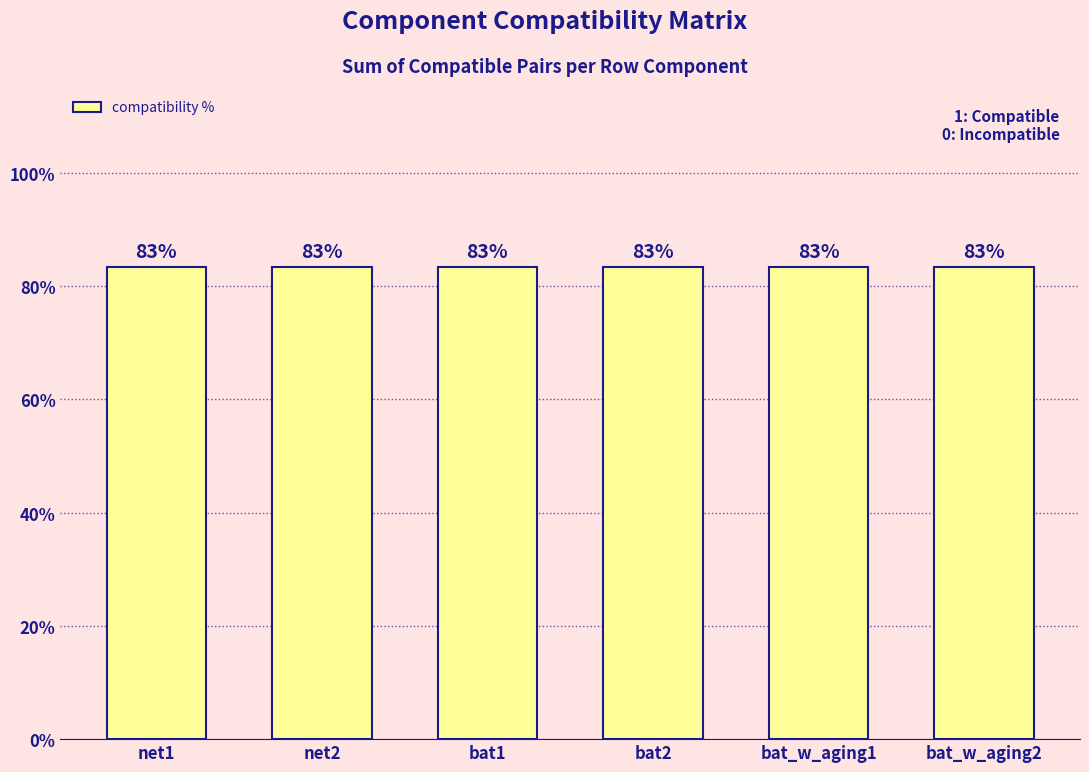

List the series in order of their peak value, lowest first.

net1, net2, bat1, bat2, bat_with_aging1, bat_with_aging2